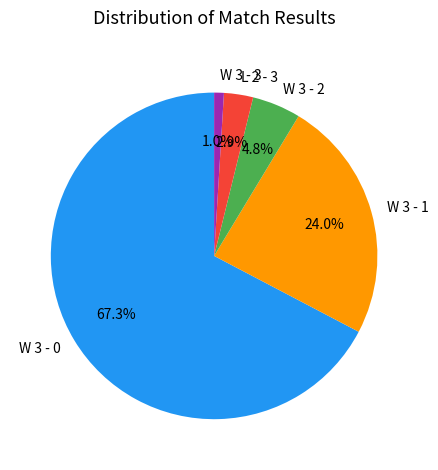

Rank the categories by value from highest to lowest.

W 3 - 0, W 3 - 1, W 3 - 2, L 2 - 3, W 3 - 3